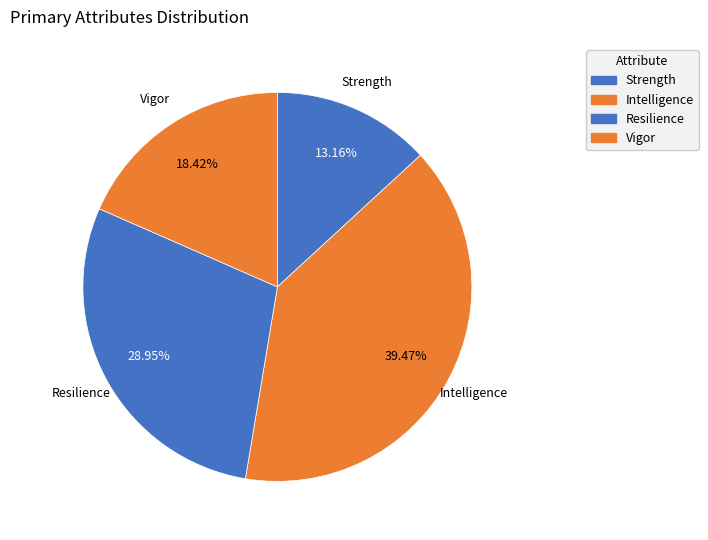

Approximately how many times larger is the value at Intelligence compared to Strength?

3.0